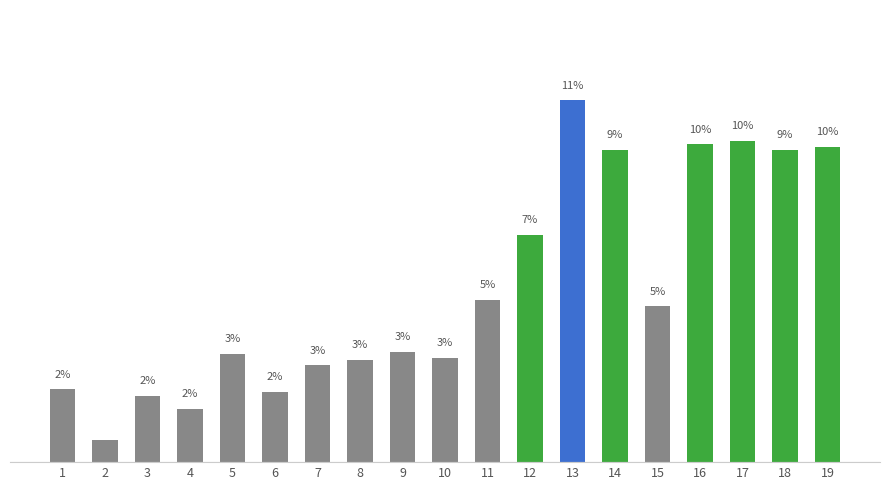

How many data points does each series have?

19